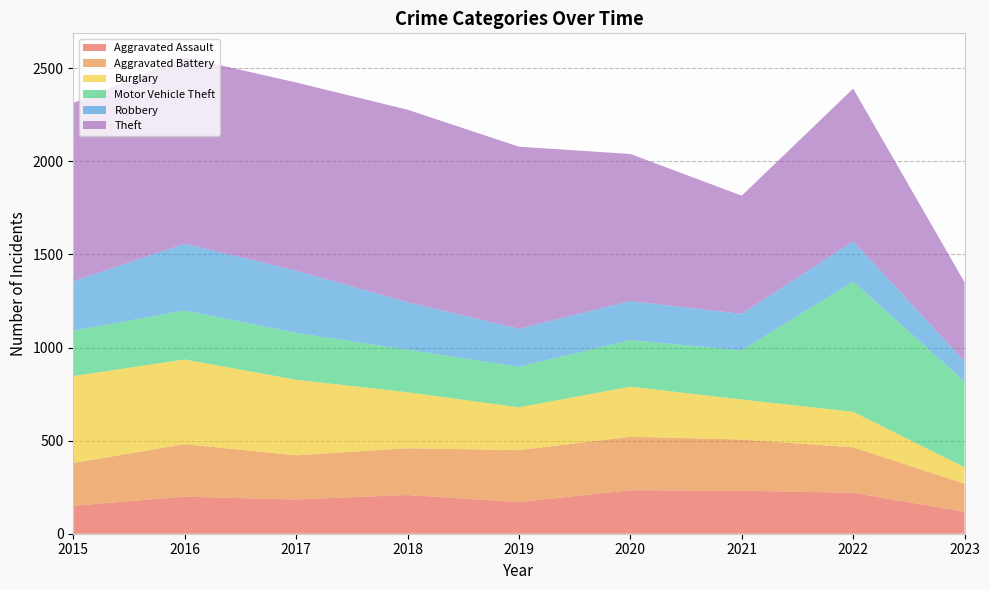

Reading left to right, transcribe all the data shown in this chart.

Aggravated Assault: 150	199	184	208	170	234	231	220	118
Aggravated Battery: 230	282	237	251	279	287	275	244	151
Burglary: 467	455	406	301	230	269	215	191	88
Motor Vehicle Theft: 243	263	252	228	218	250	264	700	461
Robbery: 266	359	334	256	204	210	196	216	108
Theft: 958	1002	1011	1034	978	790	635	820	425